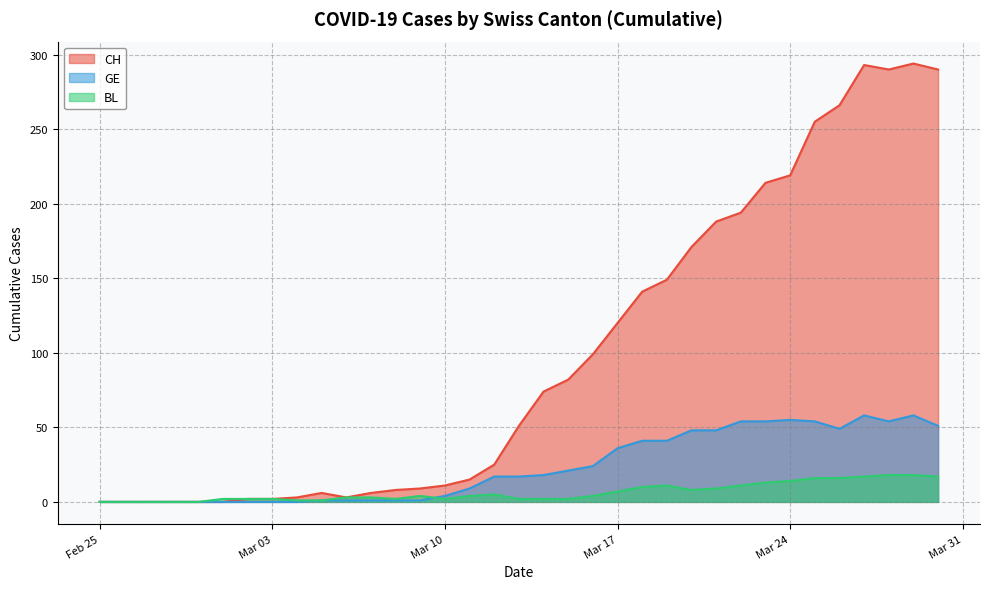

Where is GE nearest to the value 29?

2020-03-16